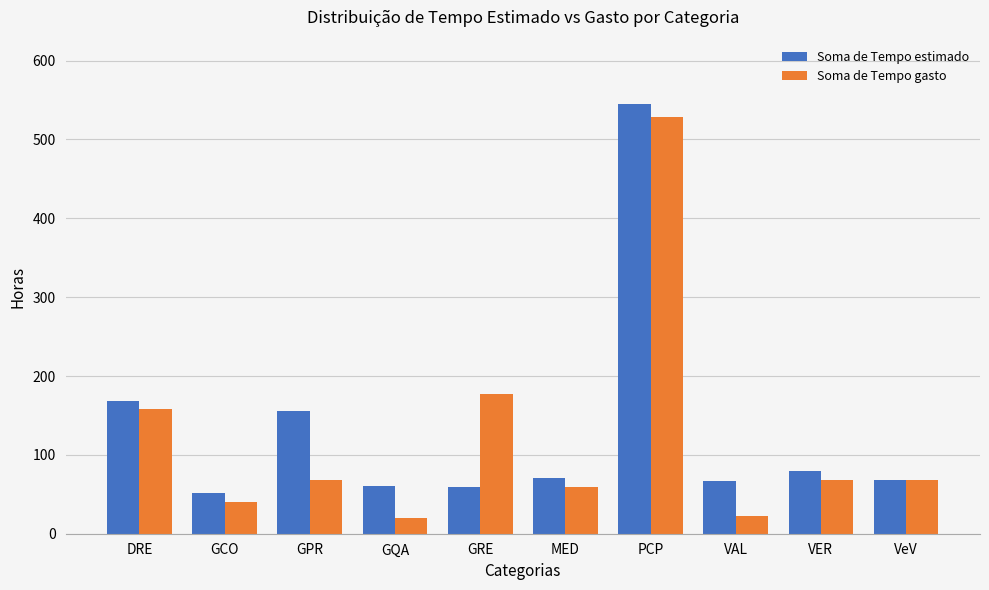

Is it true that Soma de Tempo estimado equals 544.8 at PCP?

True